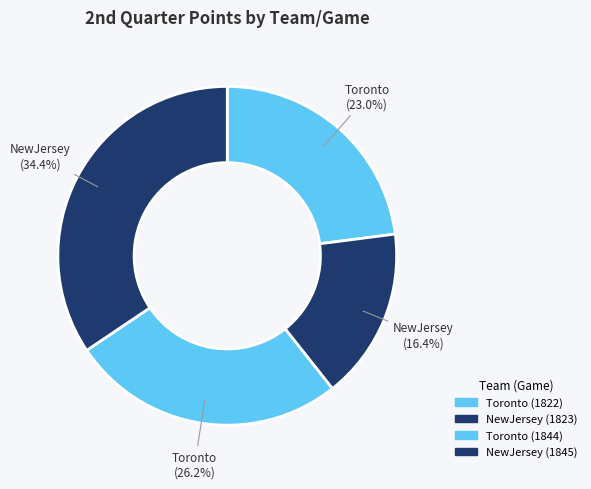

Approximately how many times larger is the value at Toronto (1844) compared to Toronto (1822)?

1.1